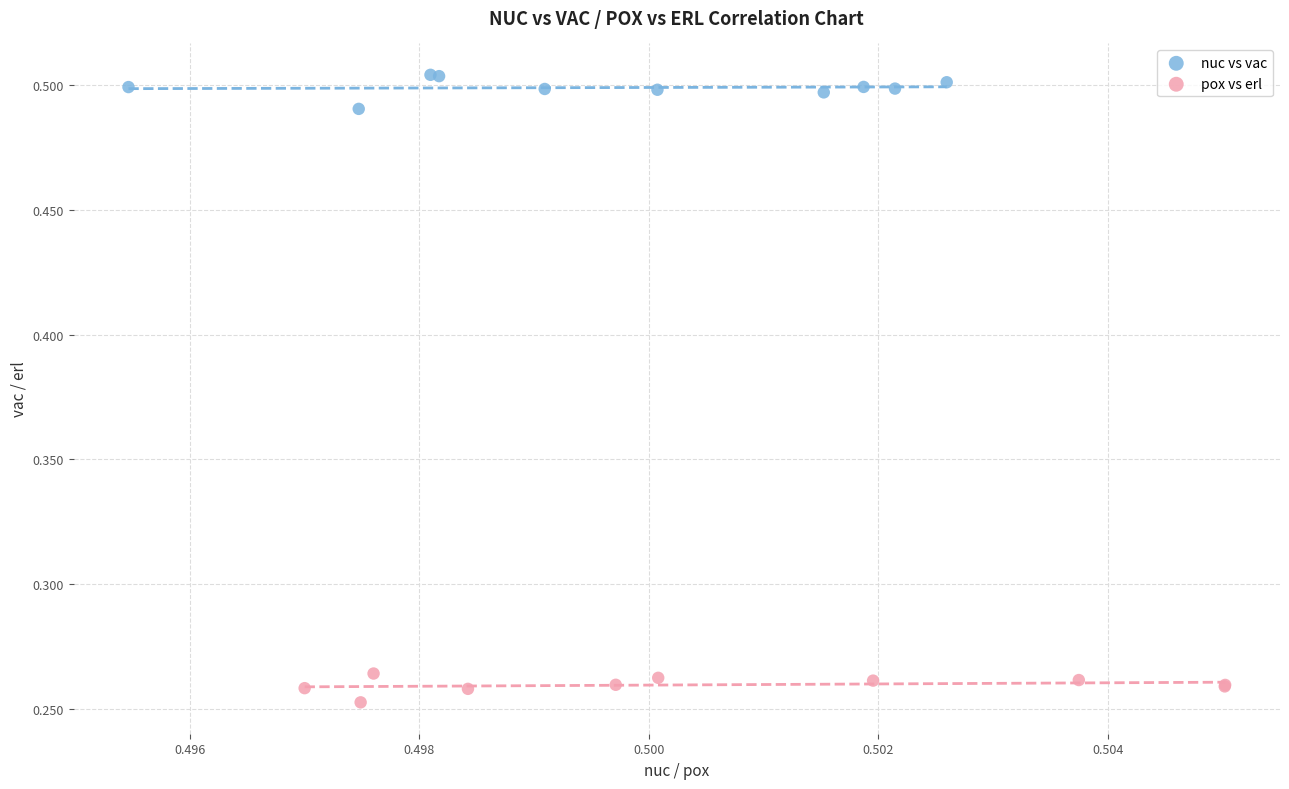

Which series reaches the minimum Y coordinate?

pox vs erl